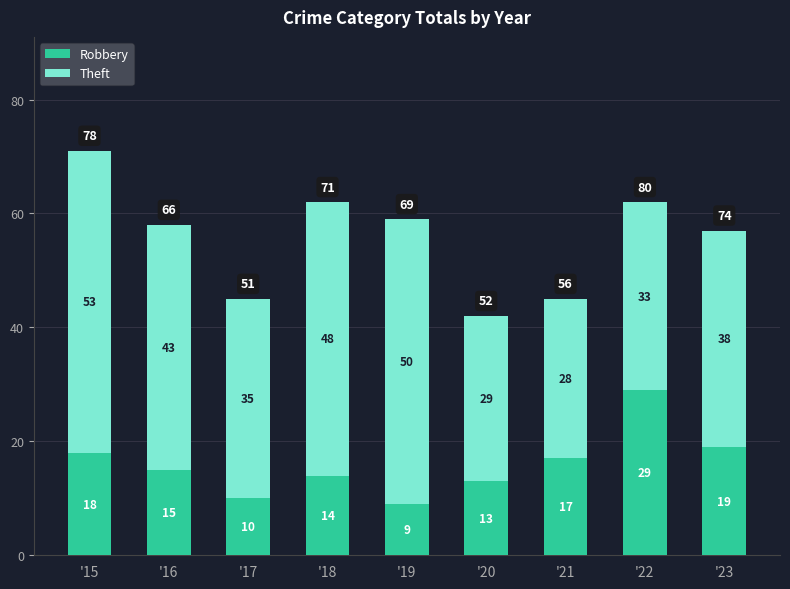

What is the sum of all Robbery values?

144